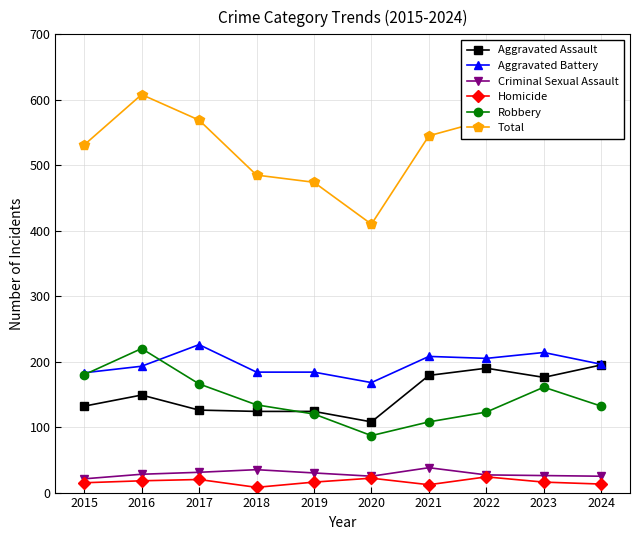

Which series has the widest spread of values?

Total